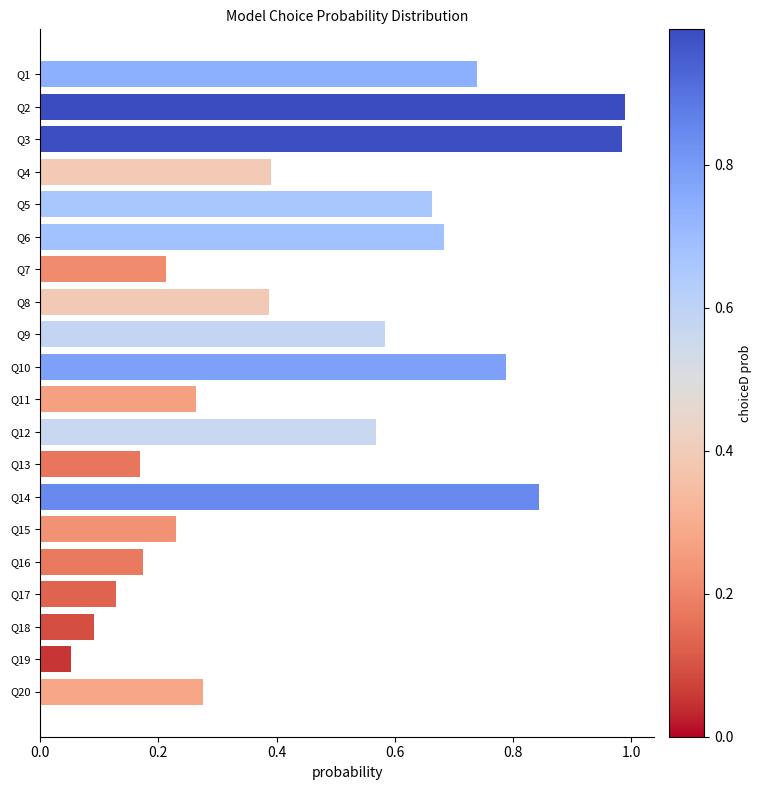

What is the sum of all values?

9.2